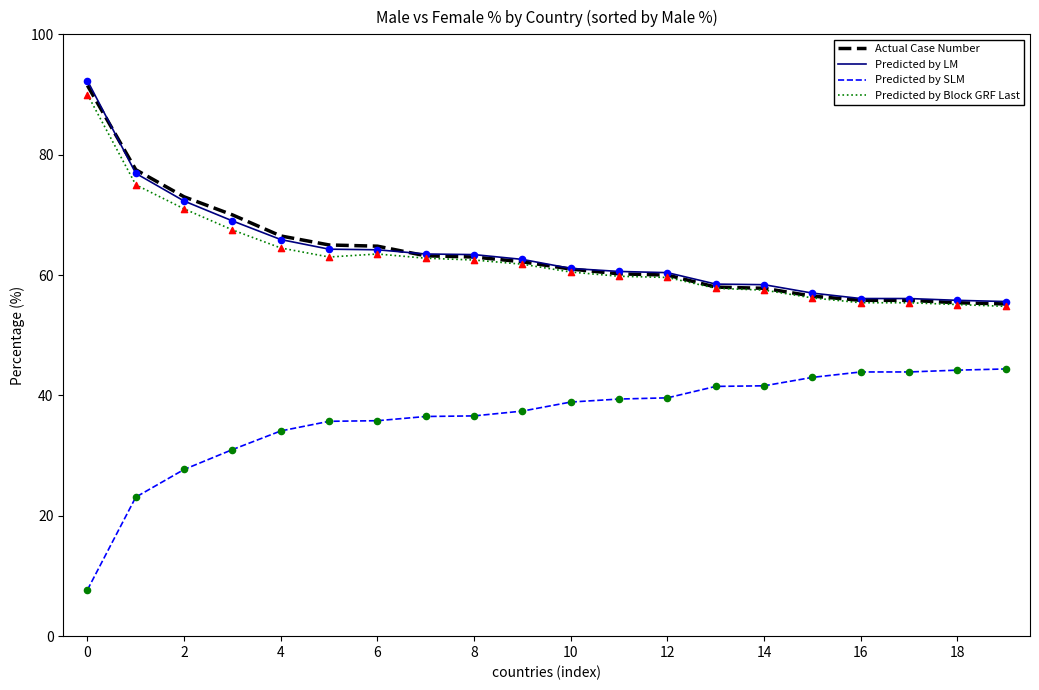

True or false: Predicted by SLM and Predicted by Block GRF Last intersect in this chart.

False